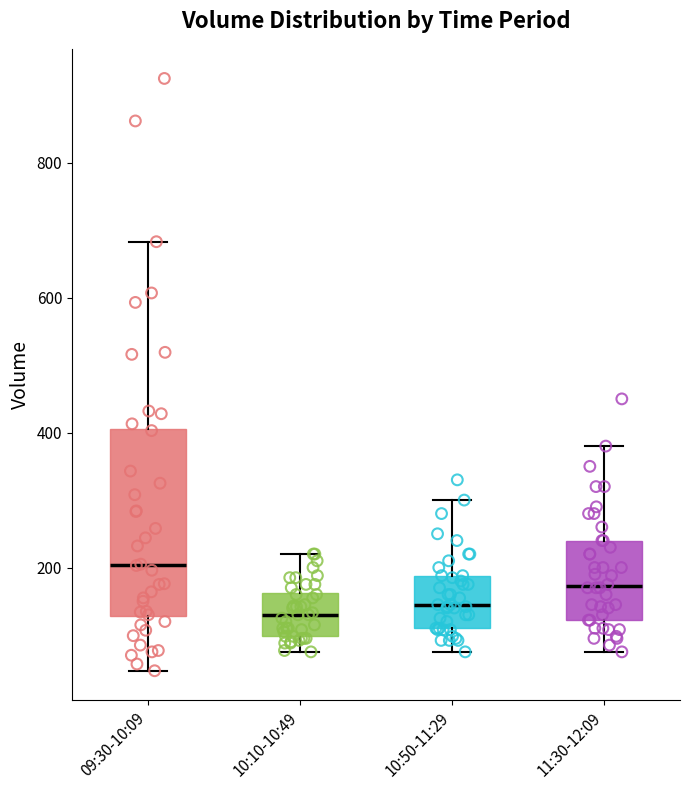

Where does the upper whisker of the box for 10:10-10:49 end on the y-axis? The values are not printed on the chart, so give them approximately, as read against the axis.

220